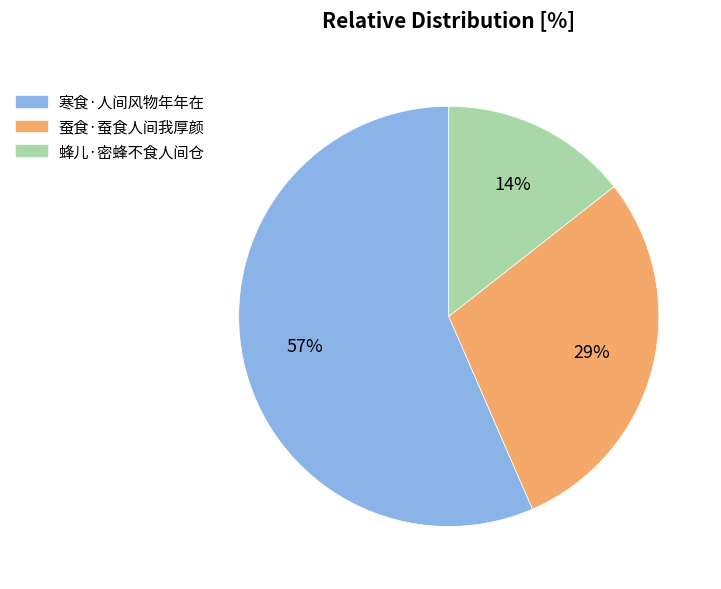

Combined, do 蜂儿·密蜂不食人间仓 and 蚕食·蚕食人间我厚颜 account for over 50%?

No